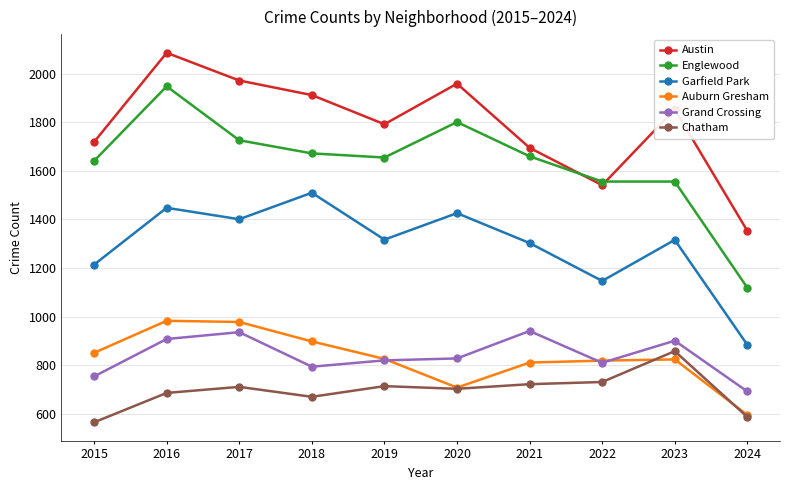

What are all the series names shown in the legend?

Austin, Englewood, Garfield Park, Auburn Gresham, Grand Crossing, Chatham